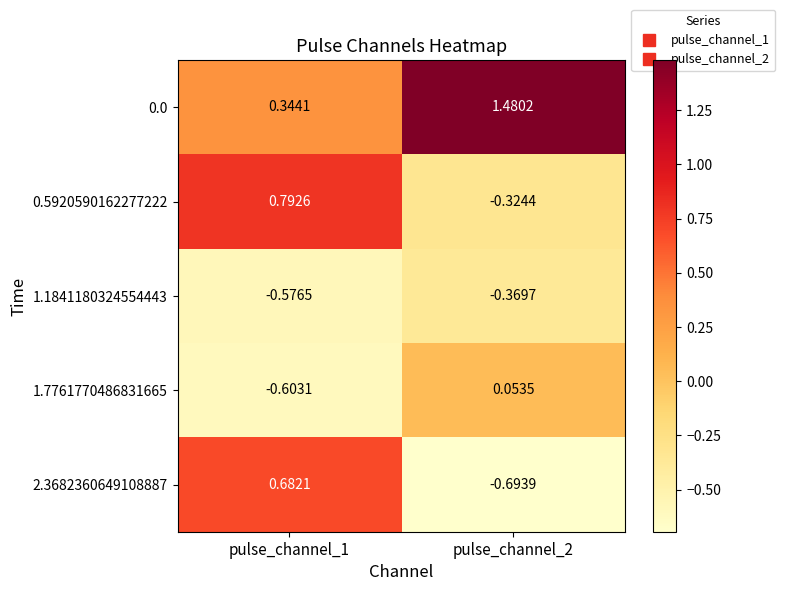

Is the value of 0.0 at pulse_channel_2 greater than the value of 1.7761770486831665 at pulse_channel_2?

Yes